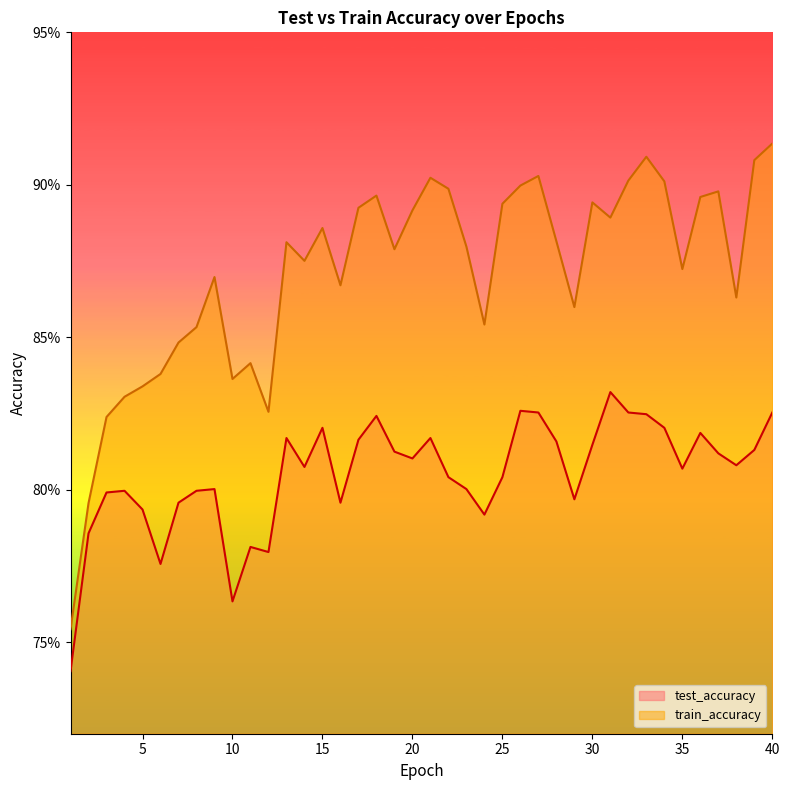

Reading right to left, what are all the values shown in this chart?

test_accuracy: 0.8	0.8	0.8	0.8	0.8	0.8	0.8	0.8	0.8	0.8	0.8	0.8	0.8	0.8	0.8	0.8	0.8	0.8	0.8	0.8	0.8	0.8	0.8	0.8	0.8	0.8	0.8	0.8	0.8	0.8	0.8	0.8	0.8	0.8	0.8	0.8	0.8	0.8	0.8	0.7
train_accuracy: 0.9	0.9	0.9	0.9	0.9	0.9	0.9	0.9	0.9	0.9	0.9	0.9	0.9	0.9	0.9	0.9	0.9	0.9	0.9	0.9	0.9	0.9	0.9	0.9	0.9	0.9	0.9	0.9	0.8	0.8	0.8	0.9	0.9	0.8	0.8	0.8	0.8	0.8	0.8	0.8